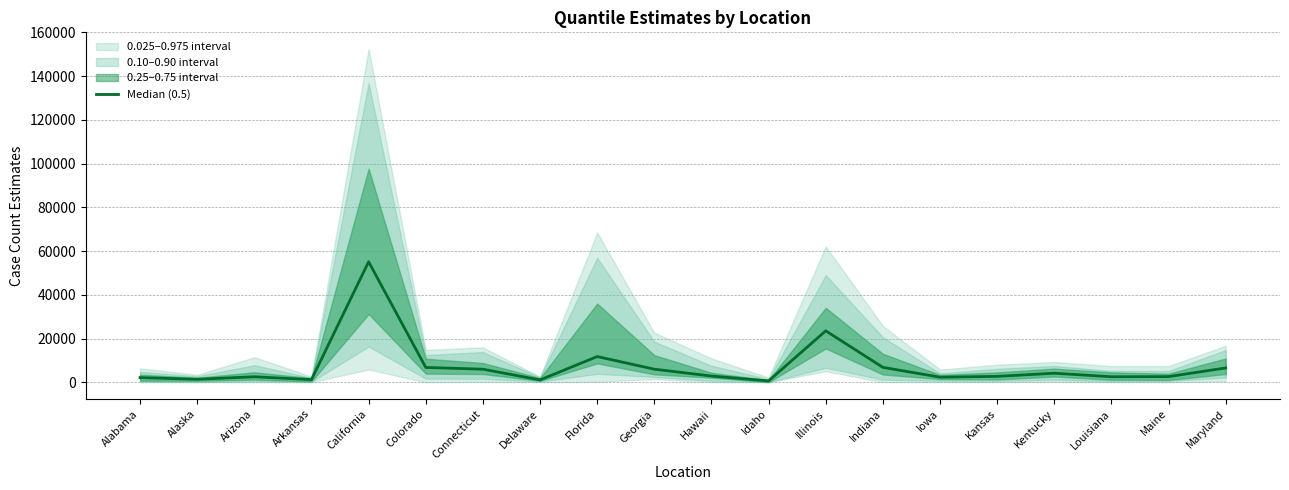

What is the sum of the values at Delaware and Florida?

12829